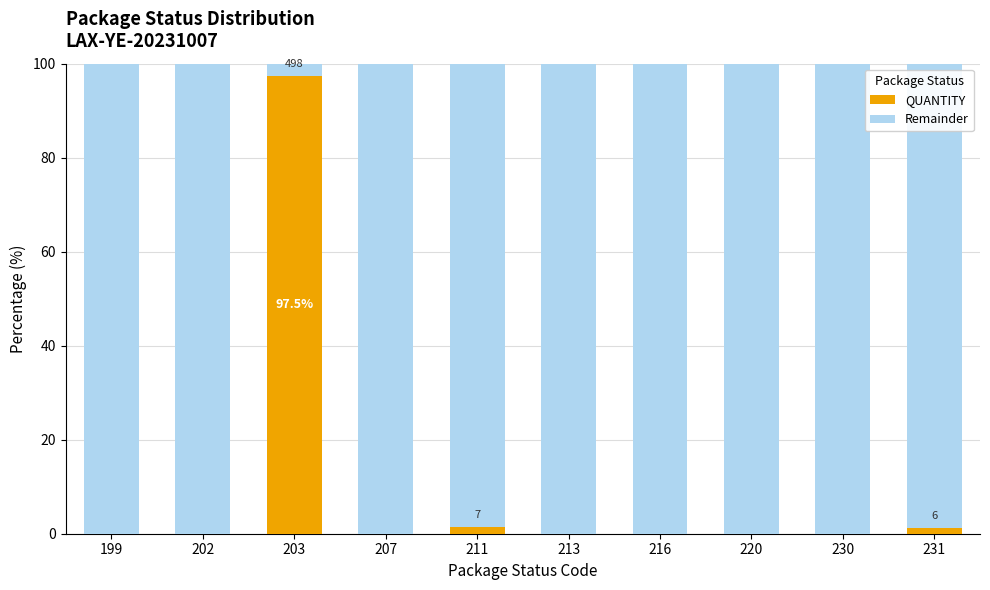

What is the highest value of the QUANTITY series?

97.5